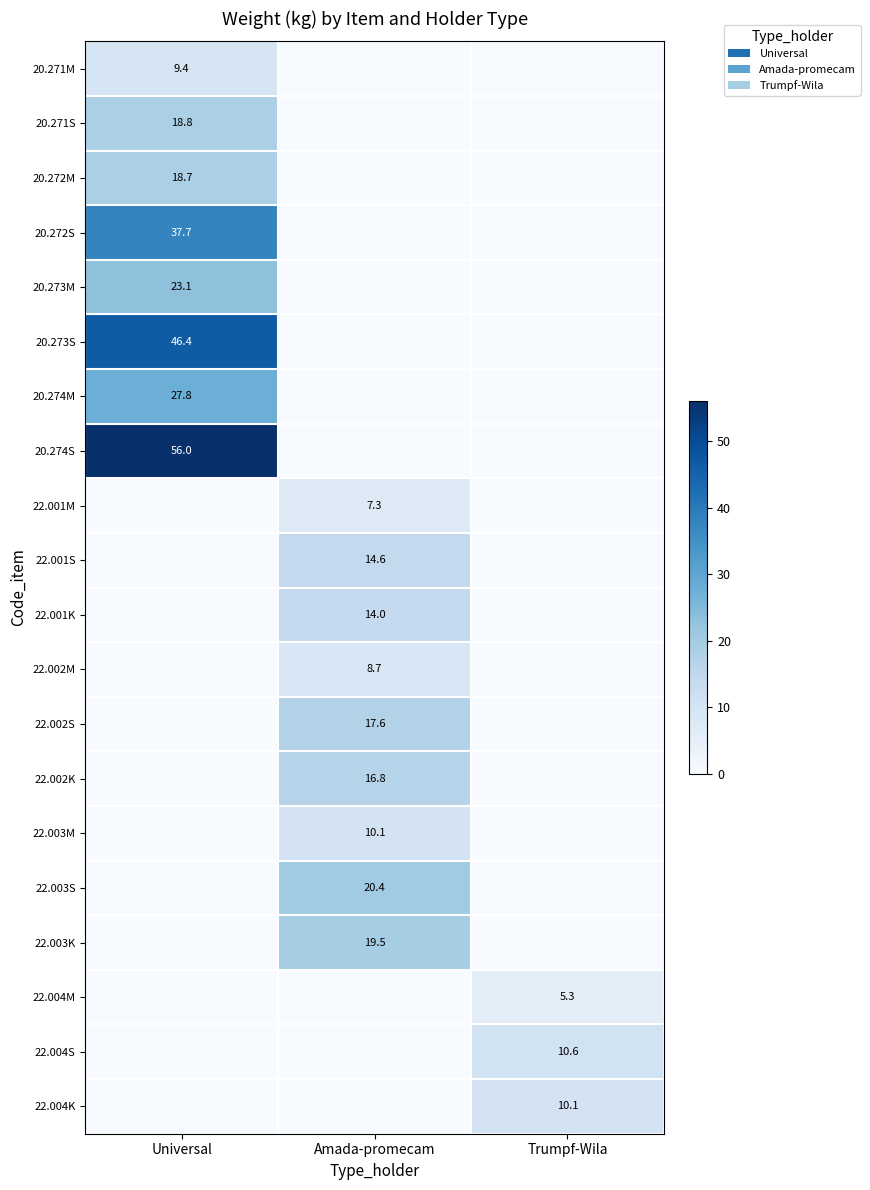

True or false: 22.001M has a value of 1.8 at Amada-promecam.

False